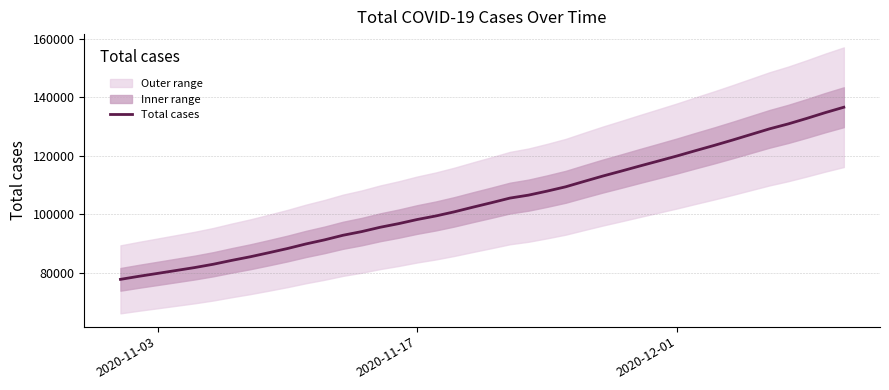

What is the minimum value for Total cases?

77655